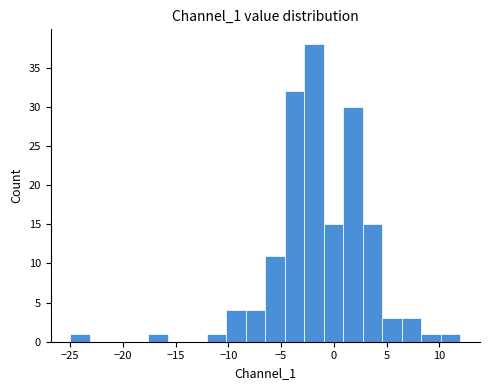

Around what value on the x-axis is the tallest bar? Give the approximate position of its centre, as read against the axis.

-2.0